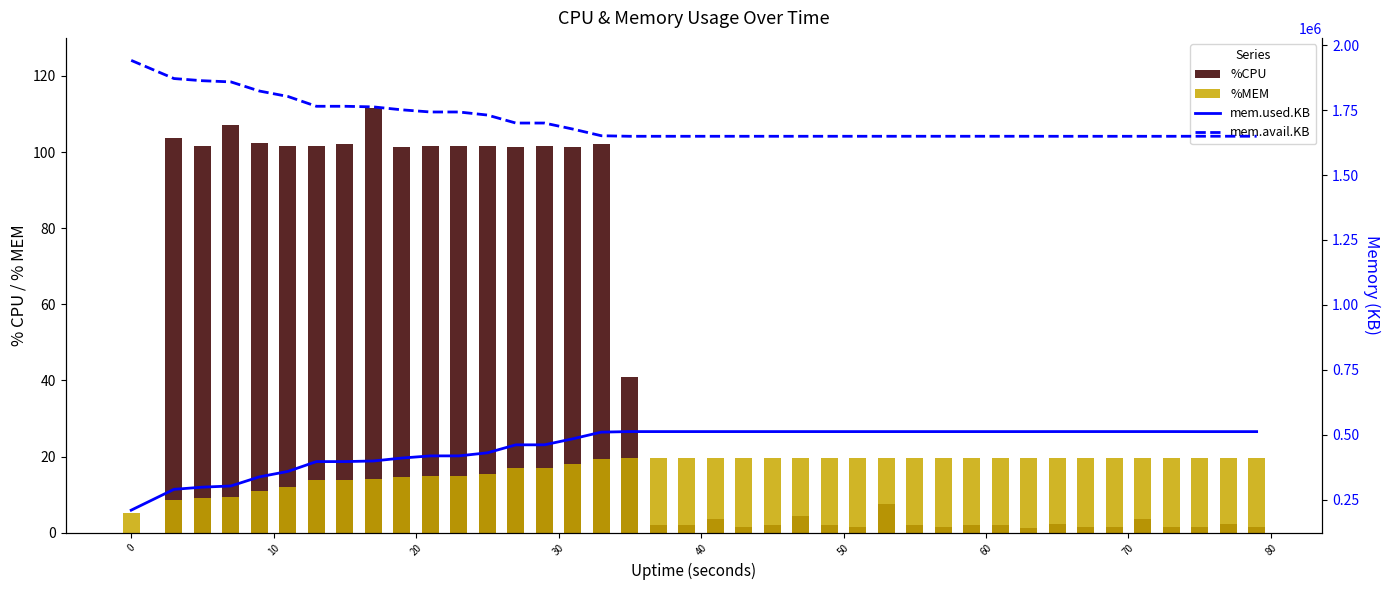

At how many categories does at least one series exceed 713070?

40